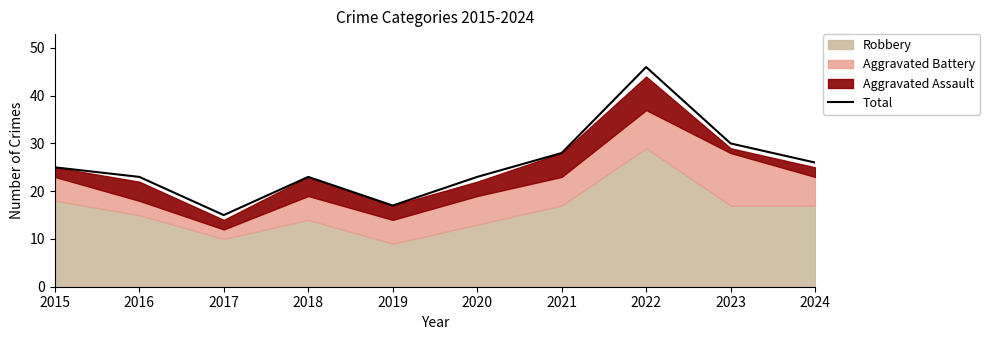

At which label is the value closest to 30?

2023